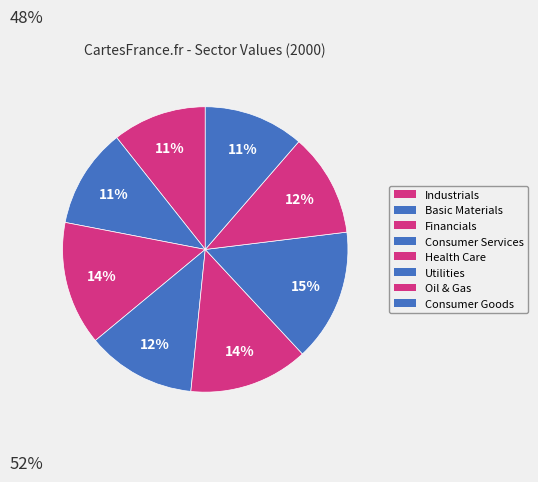

Rank the categories by value from lowest to highest.

Industrials, Basic Materials, Consumer Goods, Oil & Gas, Consumer Services, Health Care, Financials, Utilities